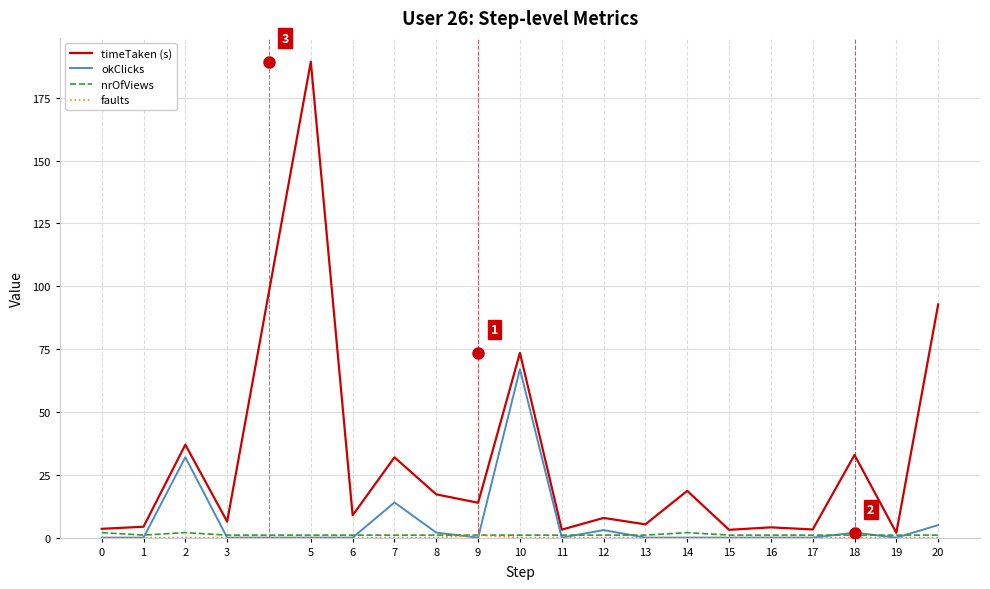

What is the greatest value displayed?

189.3